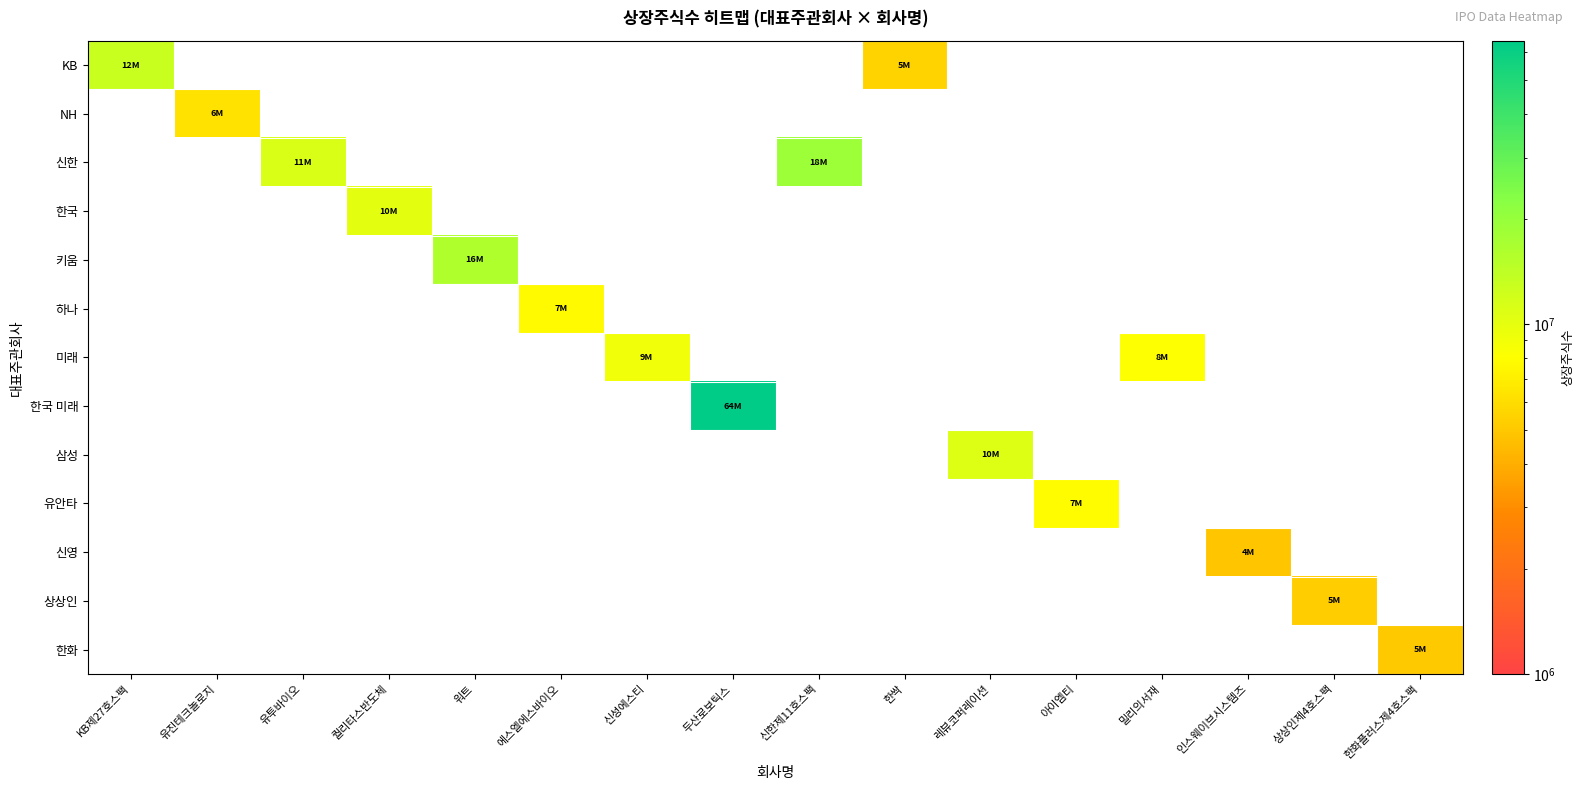

How many data points does each series have?

16